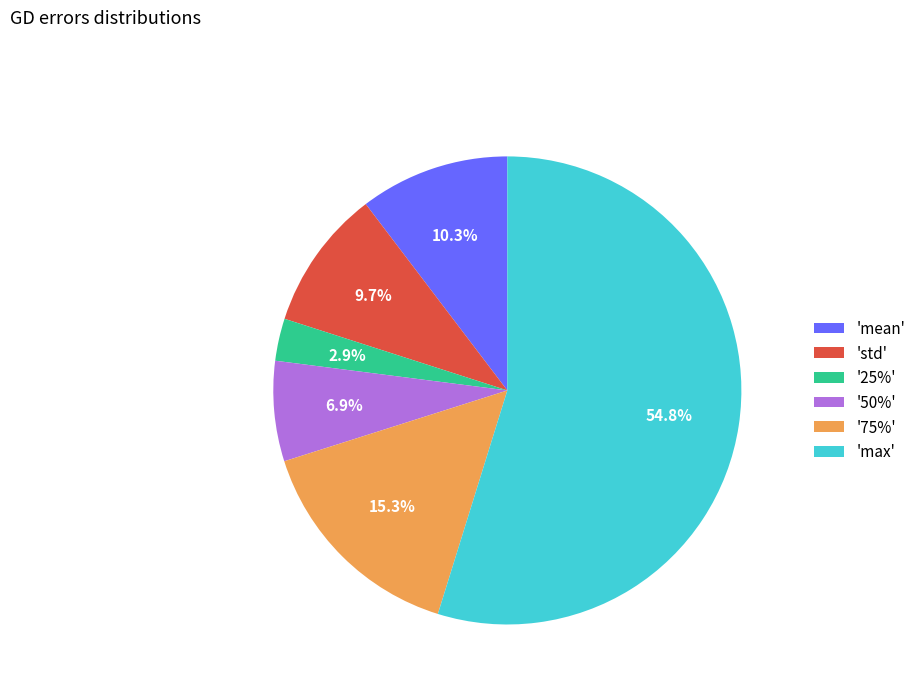

Which category has the smallest portion of the pie?

'25%'